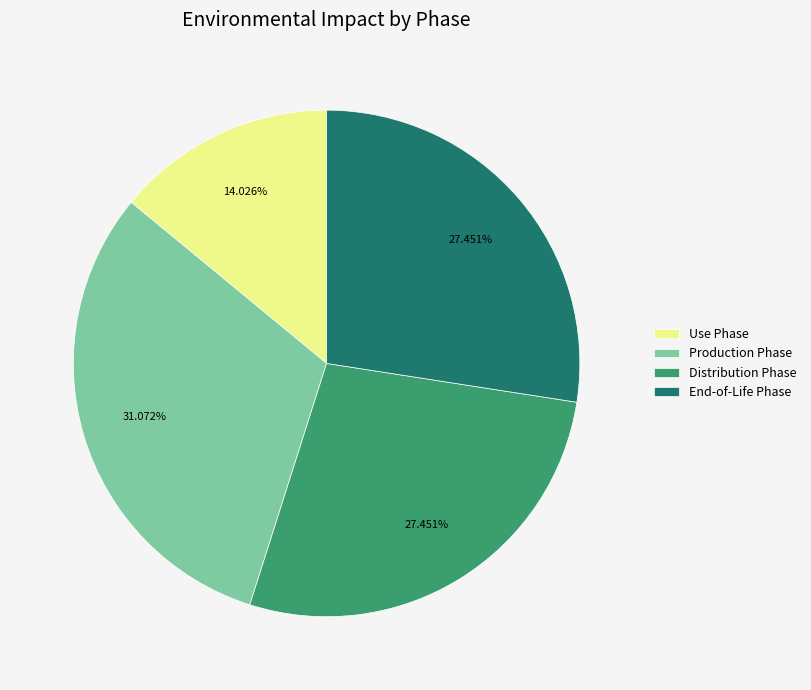

Does any single category account for the majority?

No